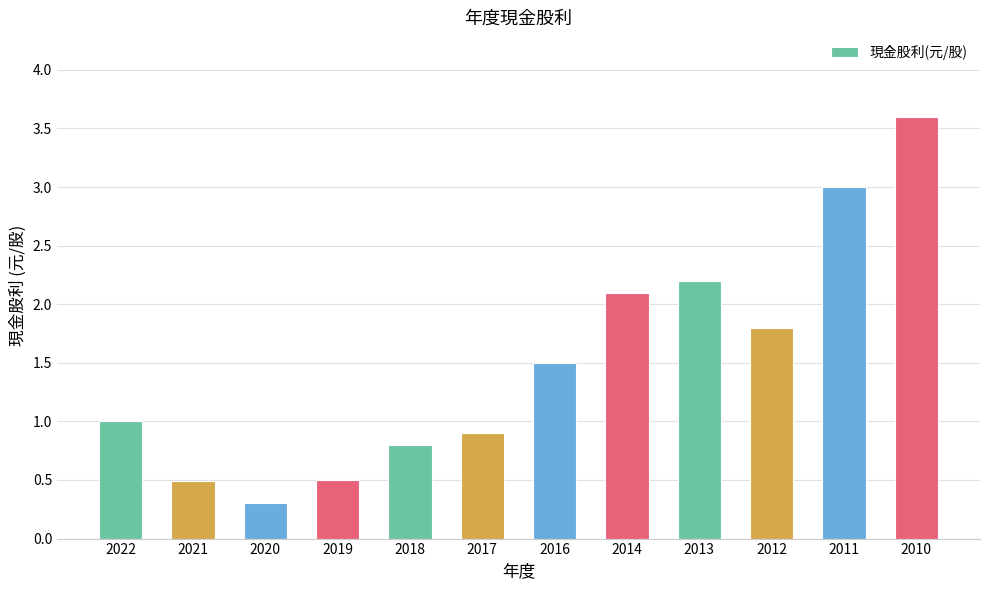

Reading right to left, list all the values displayed in this chart.

3.6	3.0	1.8	2.2	2.1	1.5	0.9	0.8	0.5	0.3	0.5	1.0